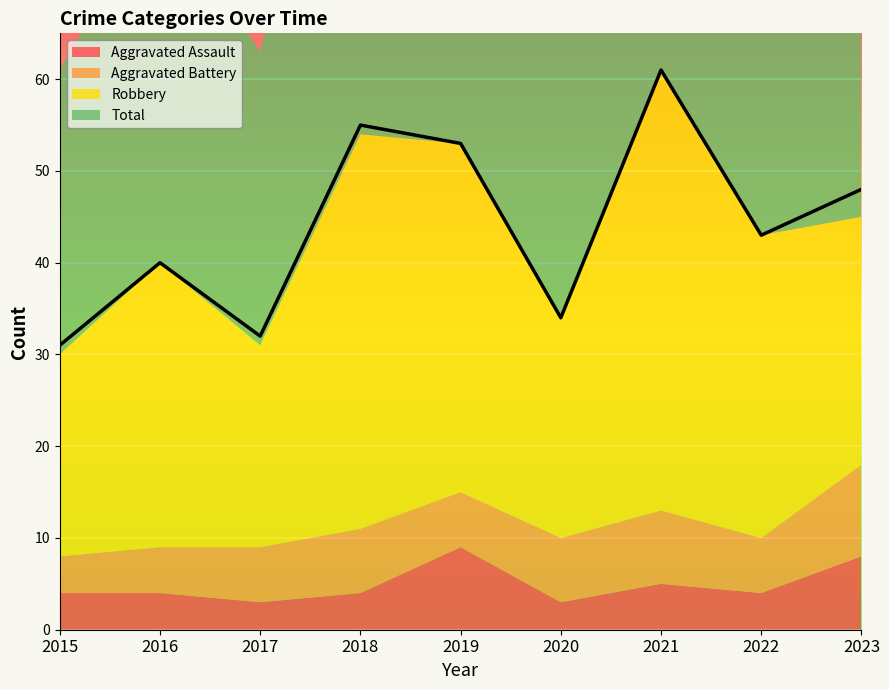

Where is the first local maximum for Aggravated Battery?

2018